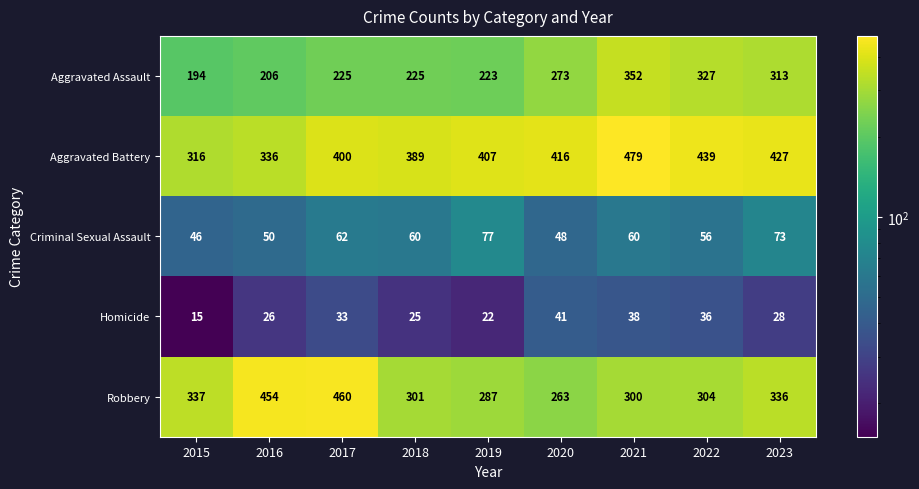

Which series has the largest total across all categories?

Aggravated Battery